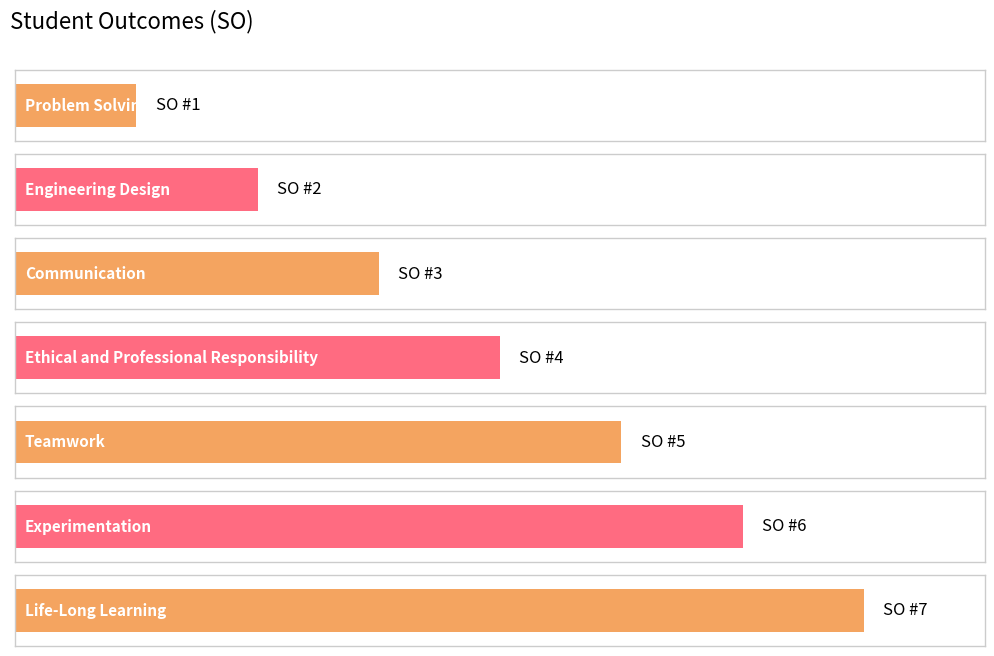

How many values are below 4?

3